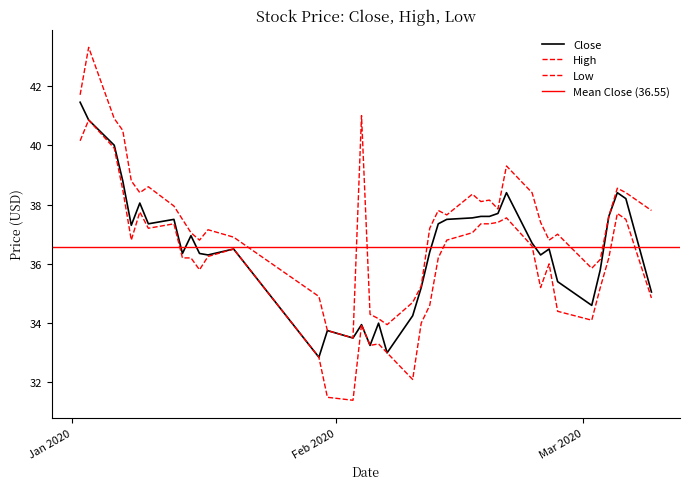

Is this an area chart (filled region under the line)?

No